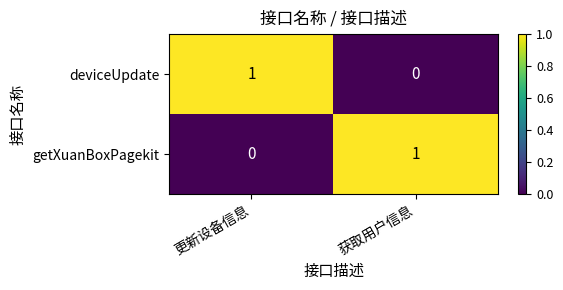

At which label is deviceUpdate closest to 0?

获取用户信息